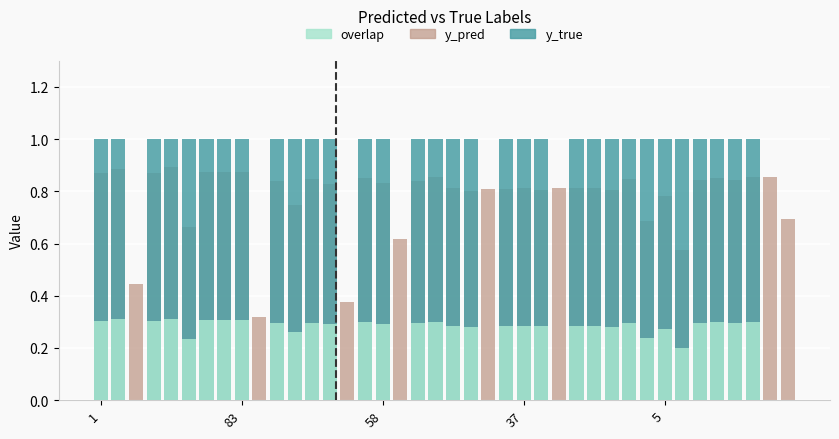

Which series changed the most between 7 and 9?

y_true